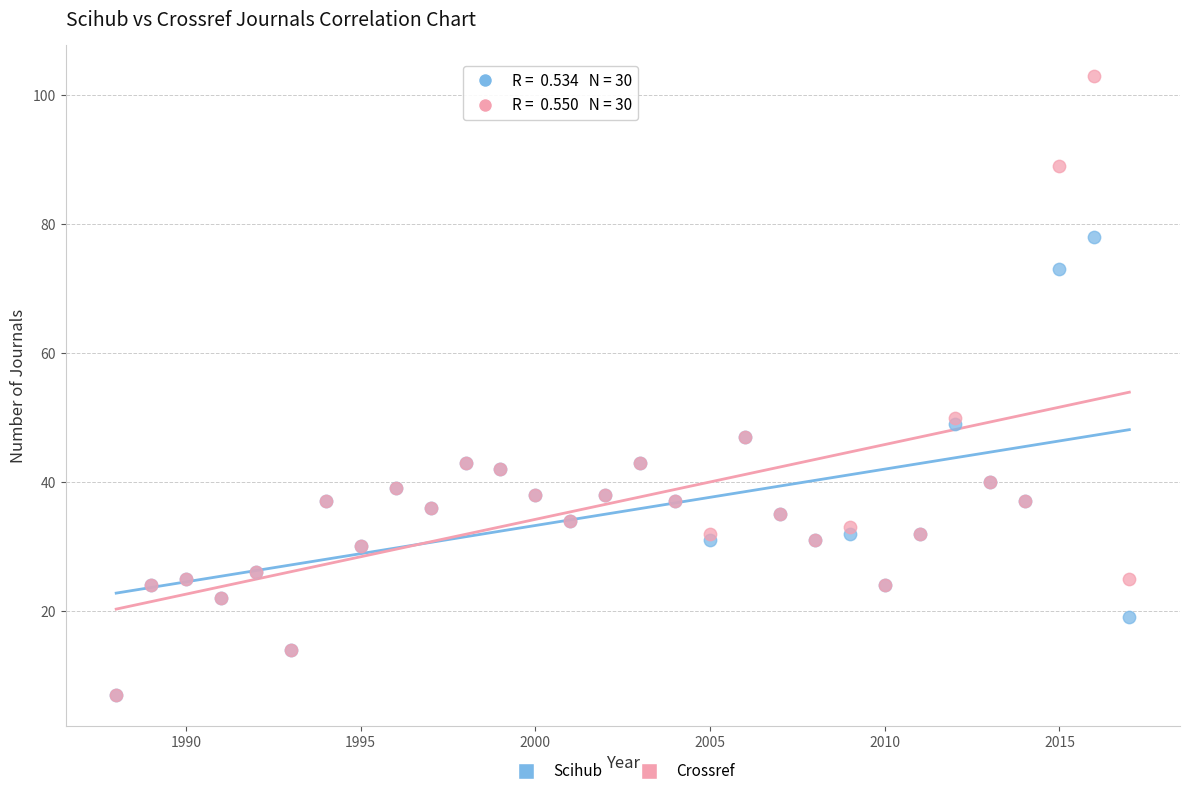

Which series has the widest spread of Y values?

Crossref